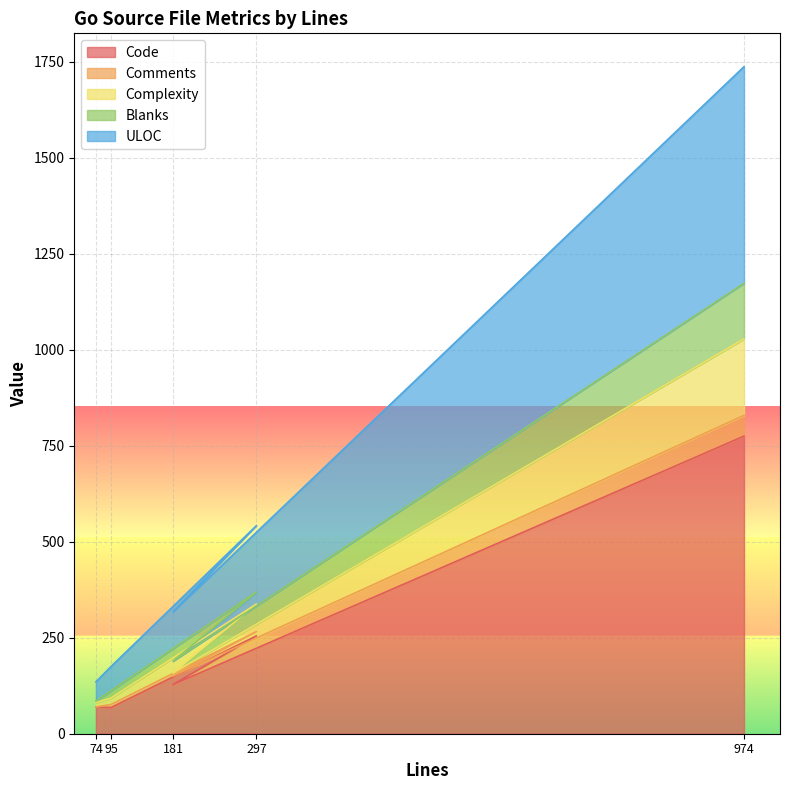

What is the highest value of the Code series?

775